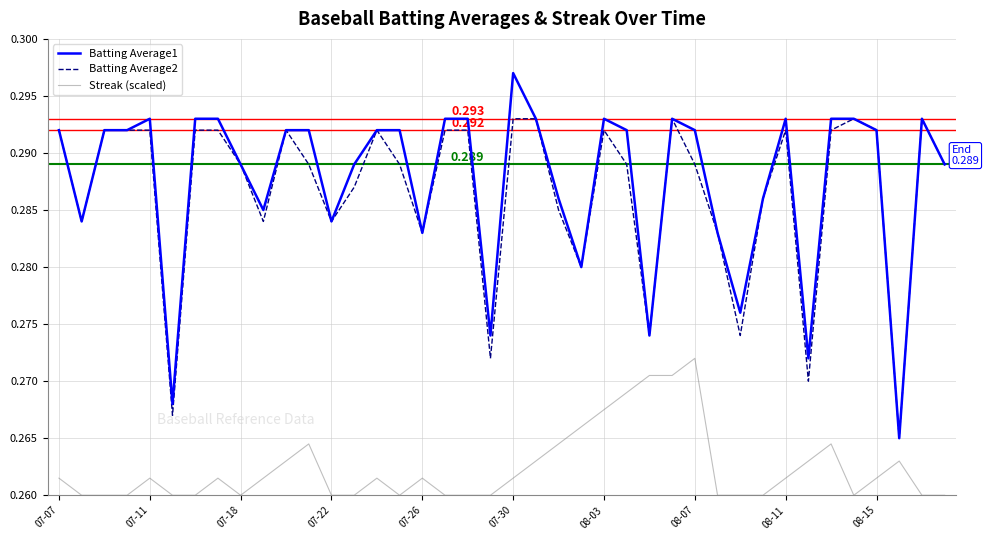

True or false: Batting Average2 and Streak (scaled) intersect in this chart.

False